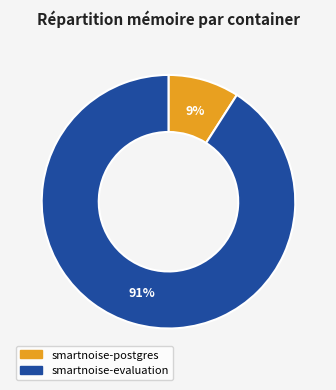

To the nearest percent, what is the difference between the largest and smallest slice percentages?

82%